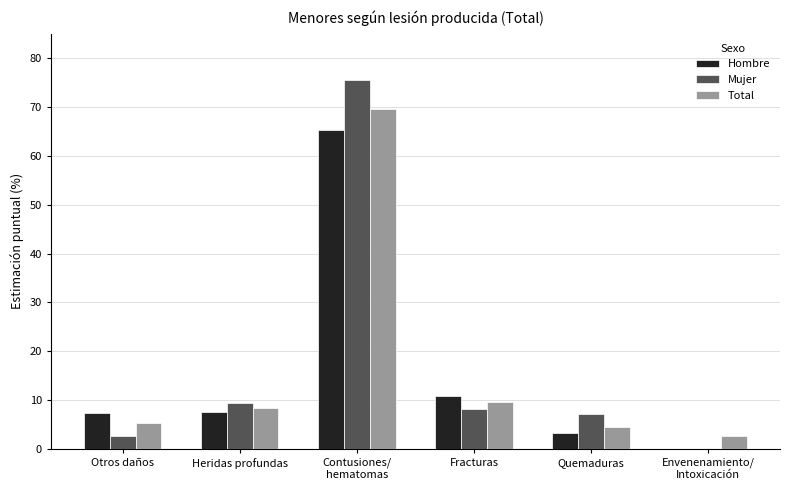

Which series changed the most between Quemaduras and Envenenamiento/
Intoxicación?

Mujer